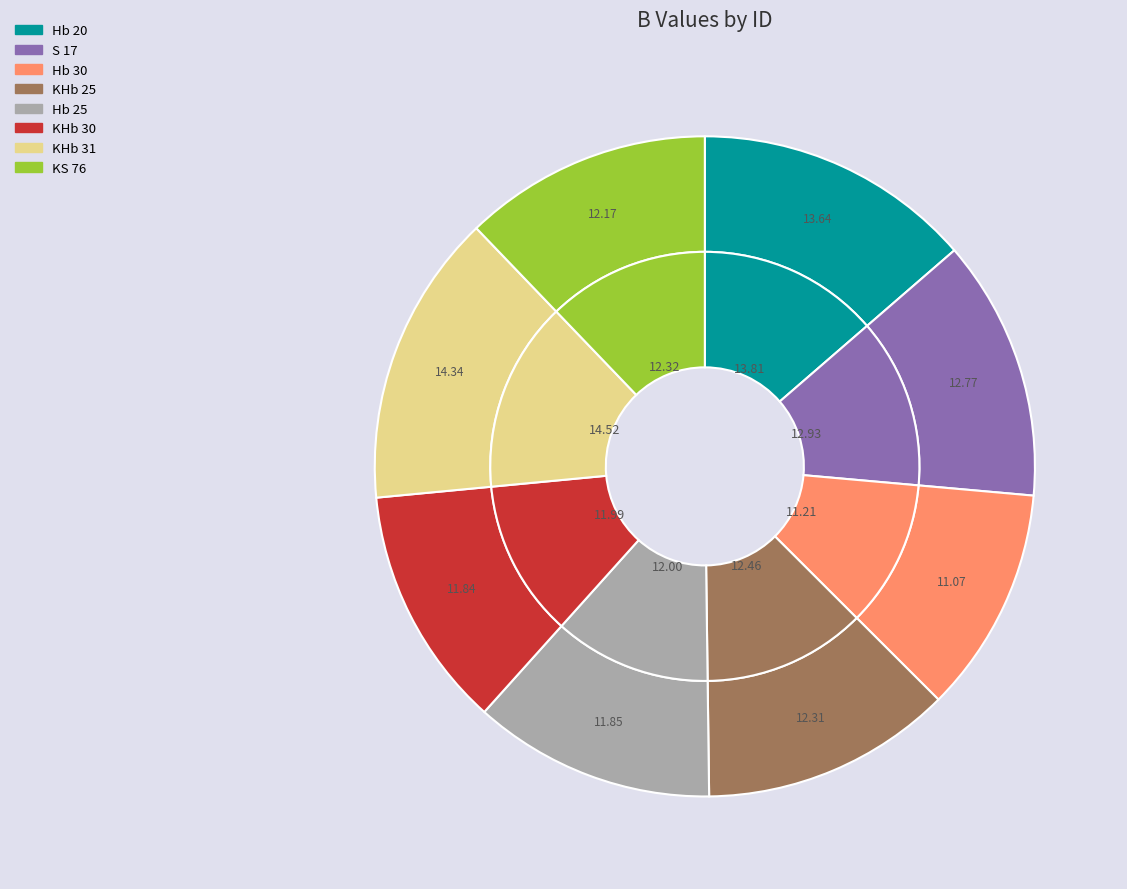

Is there a majority slice in this chart?

No